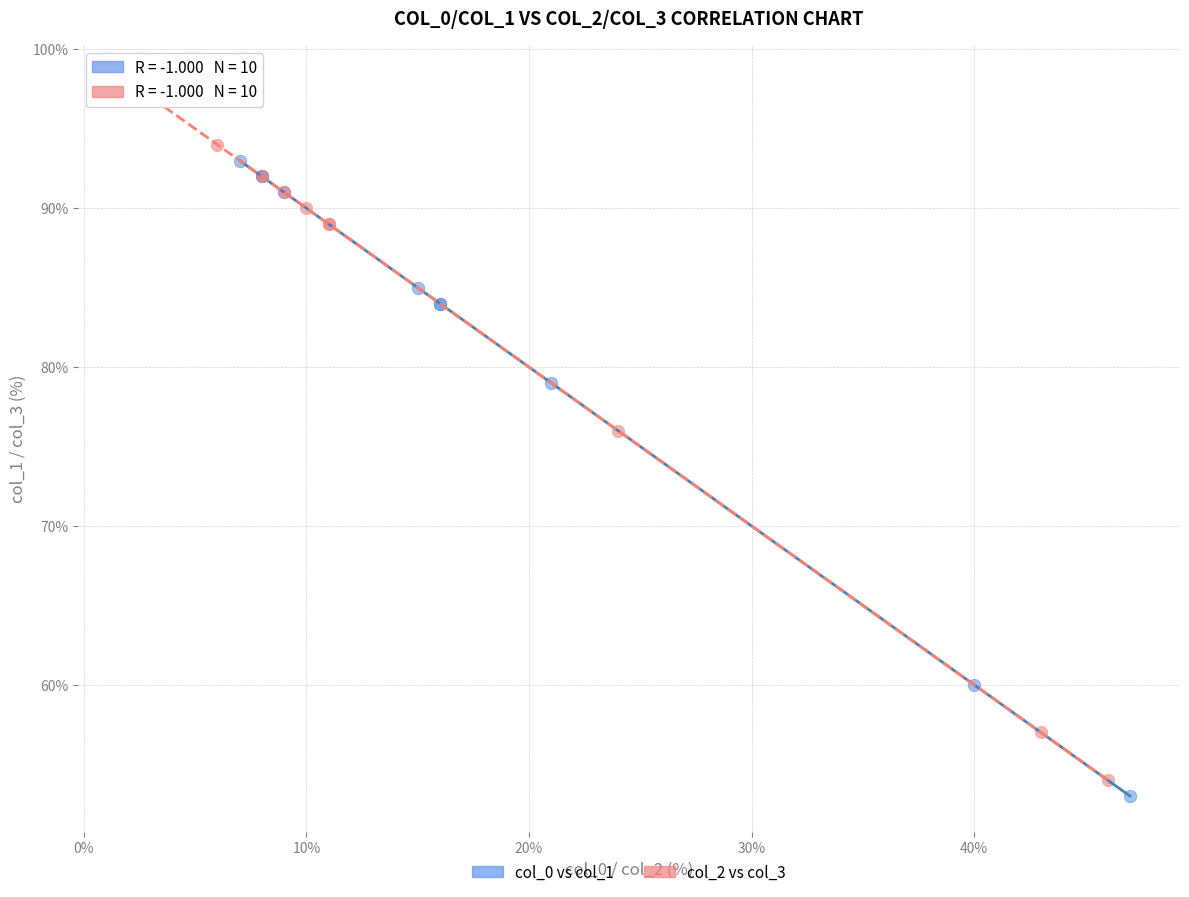

Which series reaches the maximum Y coordinate?

col_2 vs col_3